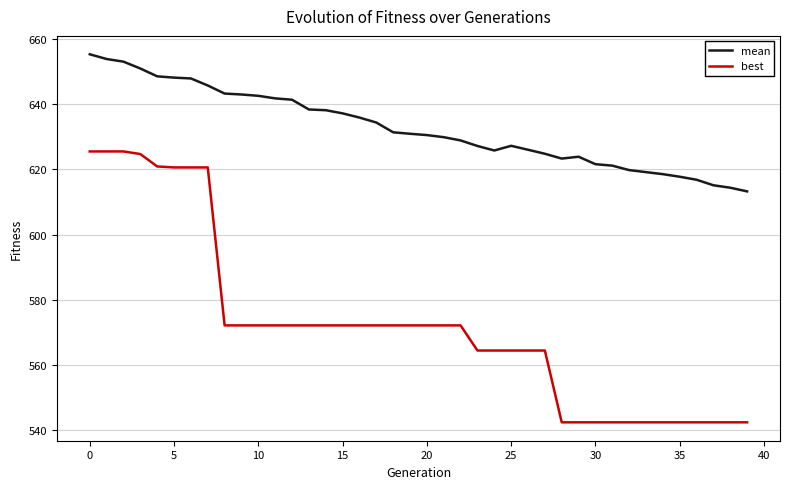

Which series has the largest total across all categories?

mean